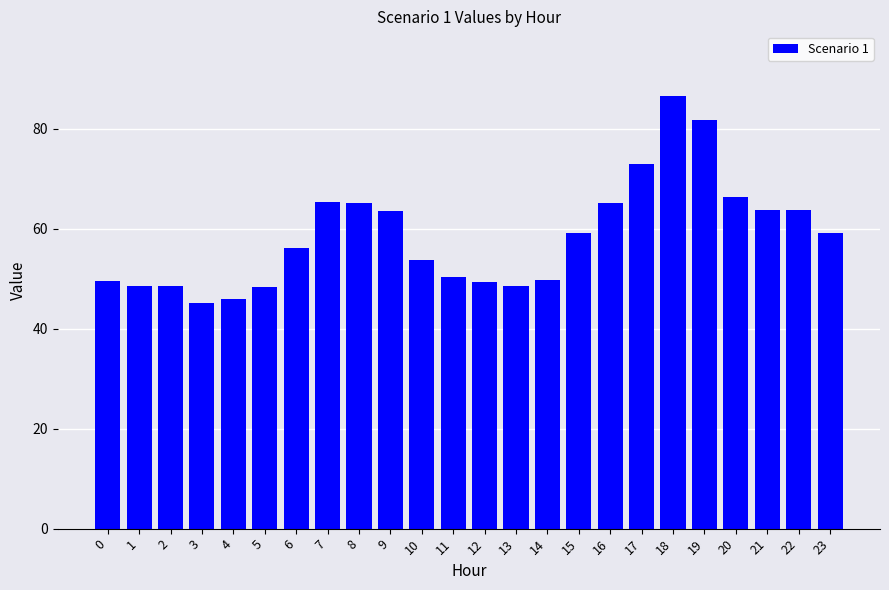

The chart shows a value of 59.1 at 23. True or false?

True